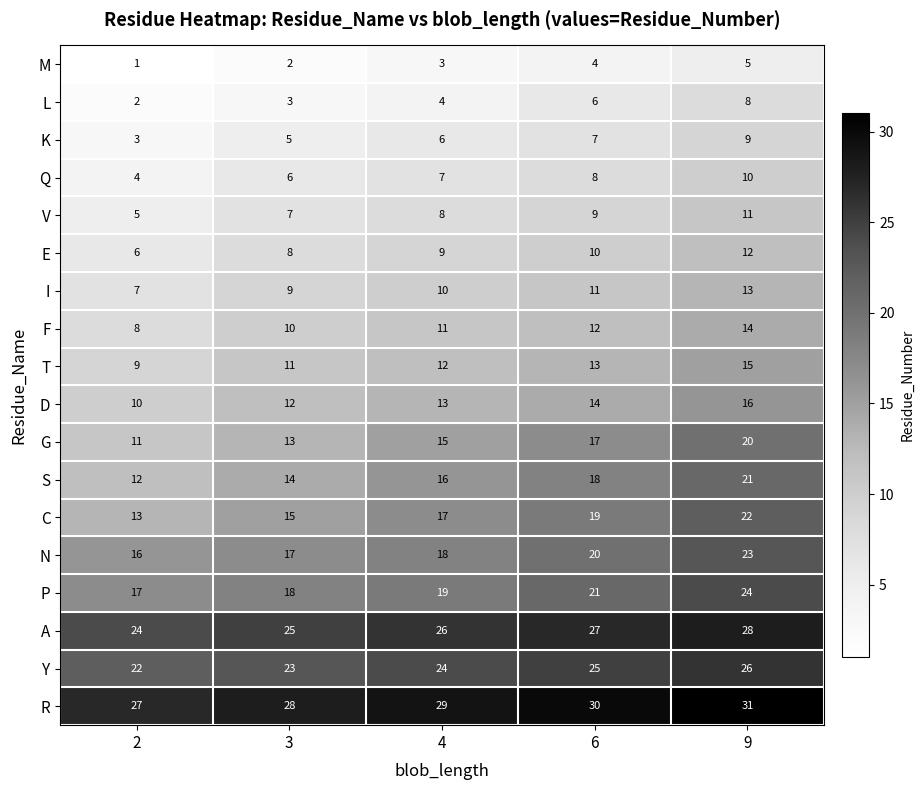

What is the highest value of the Q series?

10